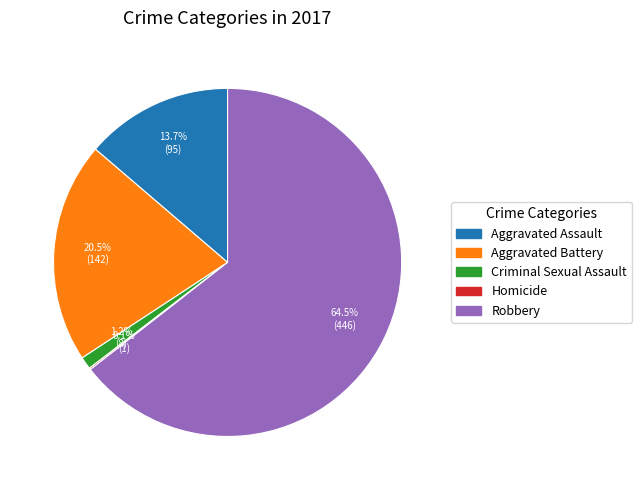

True or false: Aggravated Assault accounts for 1% of the total.

False